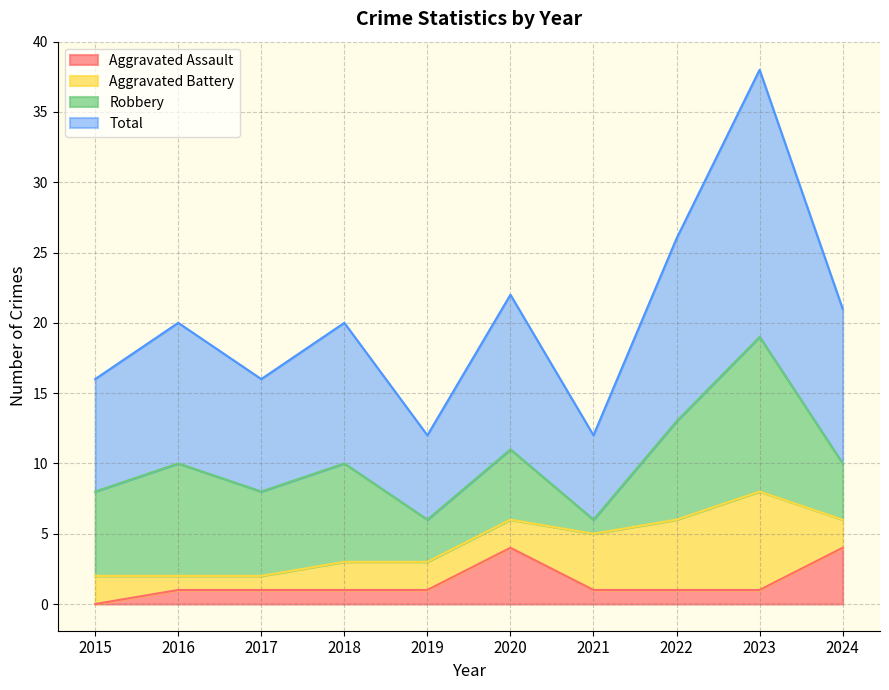

List the labels in order of Total value, smallest first.

2019, 2021, 2015, 2017, 2016, 2018, 2024, 2020, 2022, 2023